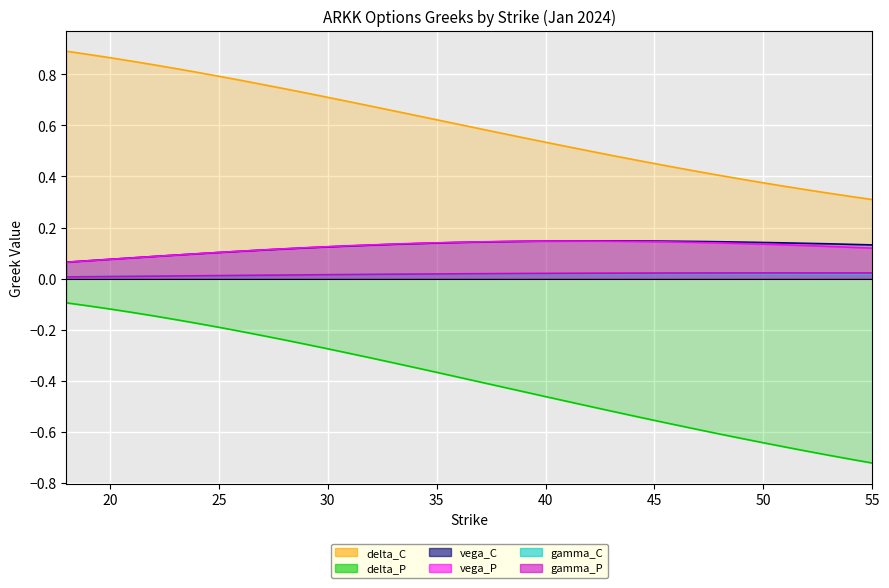

What are all the series names shown in the legend?

delta_C, delta_P, vega_C, vega_P, gamma_C, gamma_P